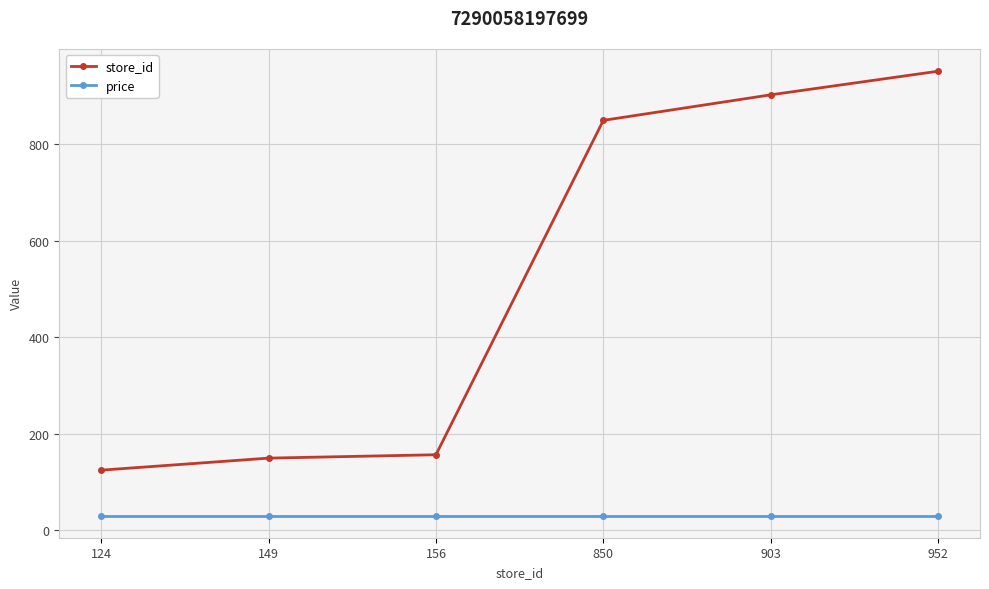

How many series are shown in this chart?

2